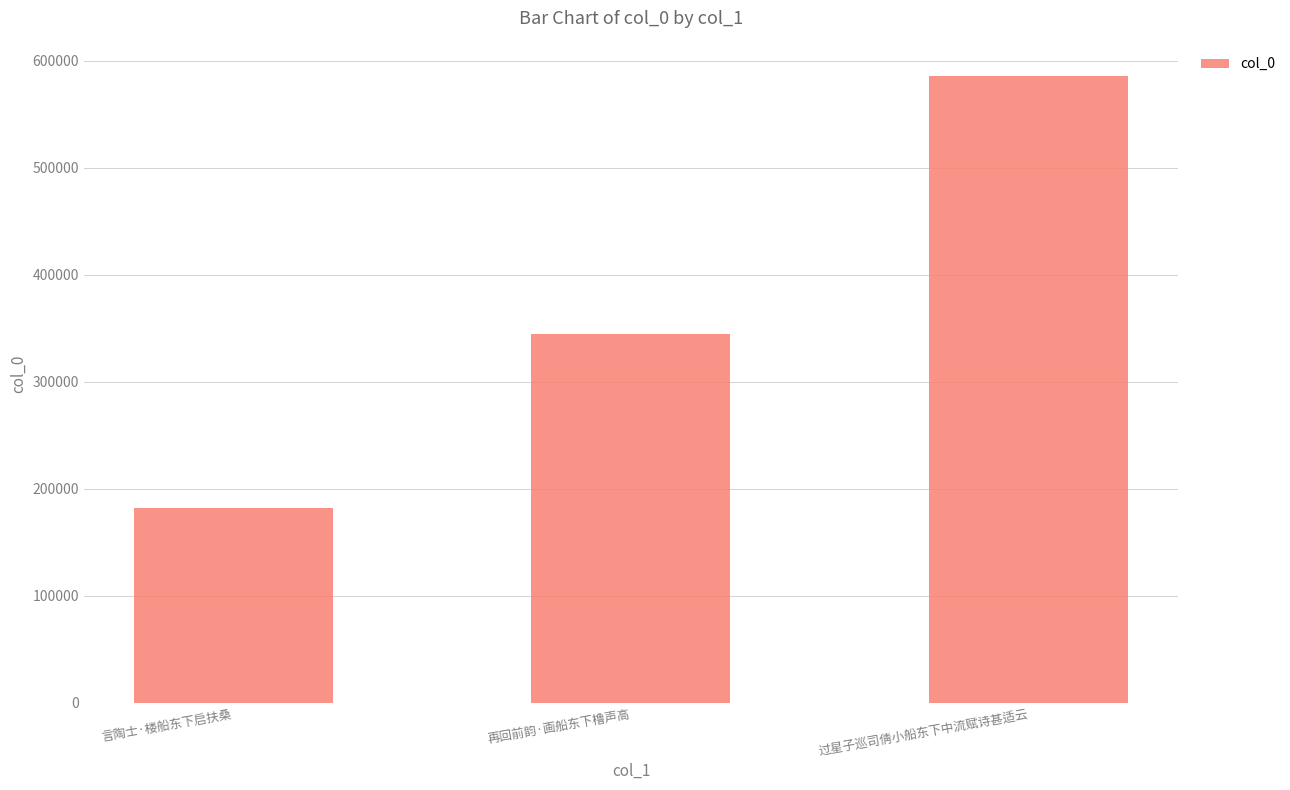

What is the label of the 3rd bar from the right?

言陶士·楼船东下启扶桑